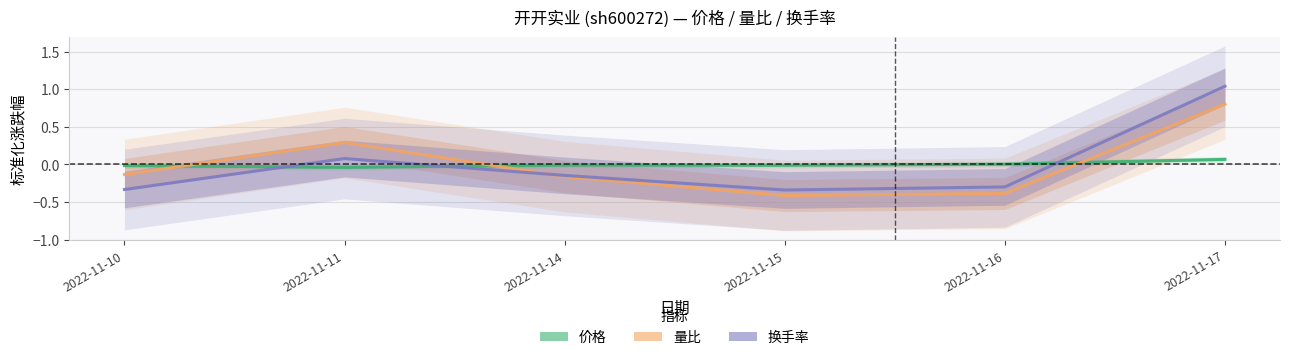

What is the difference between the highest and lowest values at 2022-11-17?

1.0